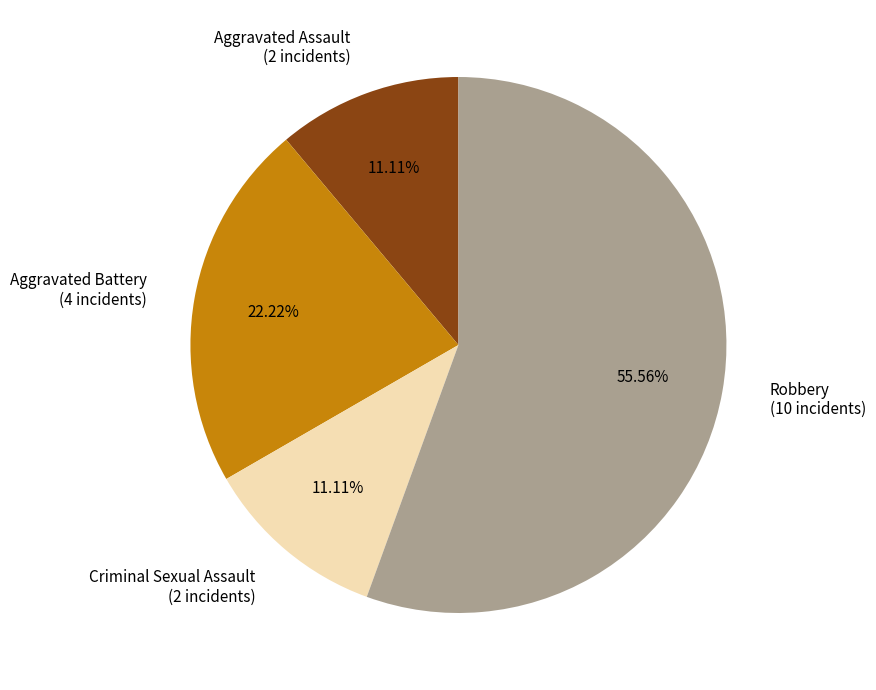

Is there a majority slice in this chart?

Yes